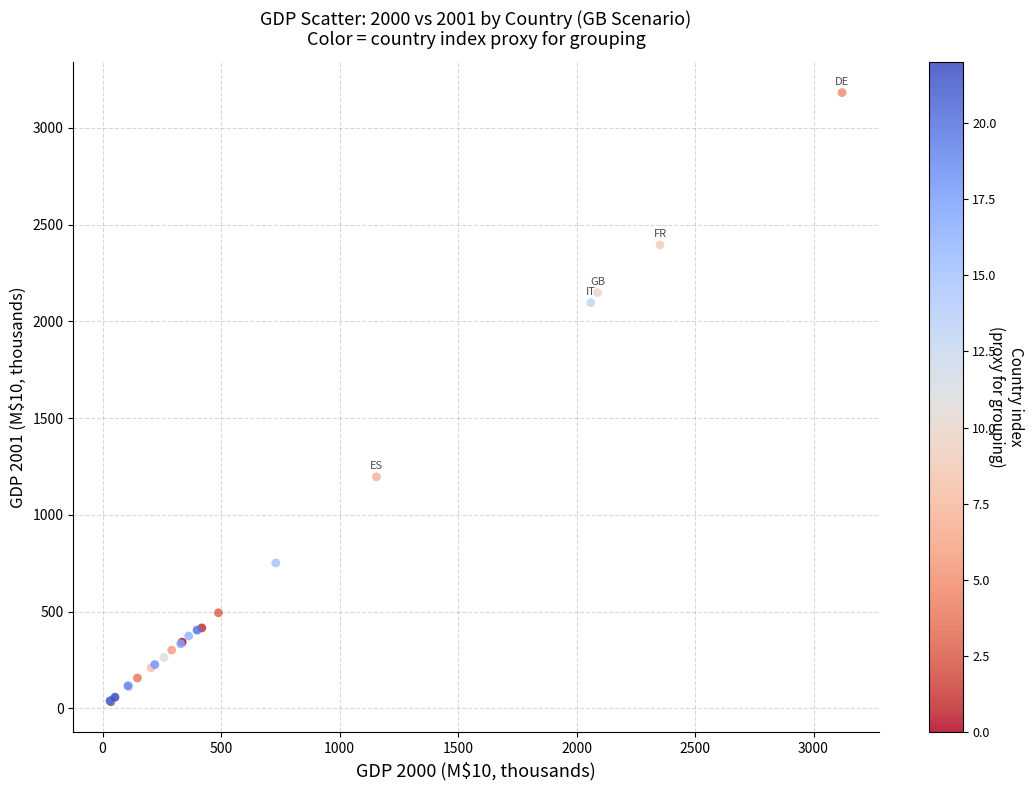

What Y value in the scatter plot is closest to 1608?

1196.1